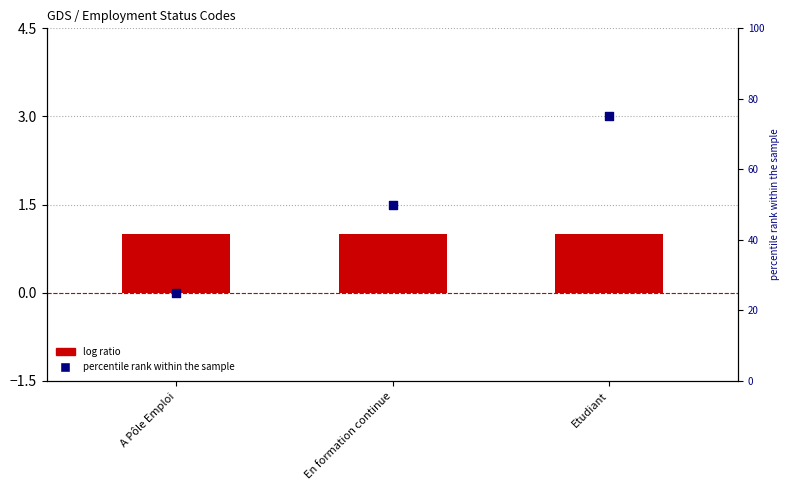

Which series has the widest spread of Y values?

percentile rank within the sample